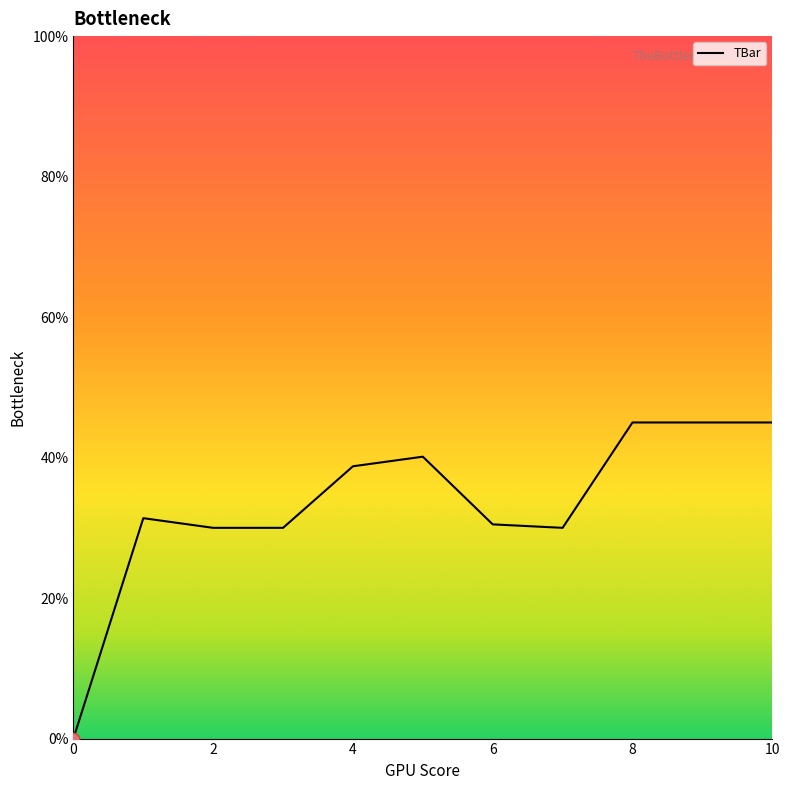

What is the maximum value shown in the chart?

45.0